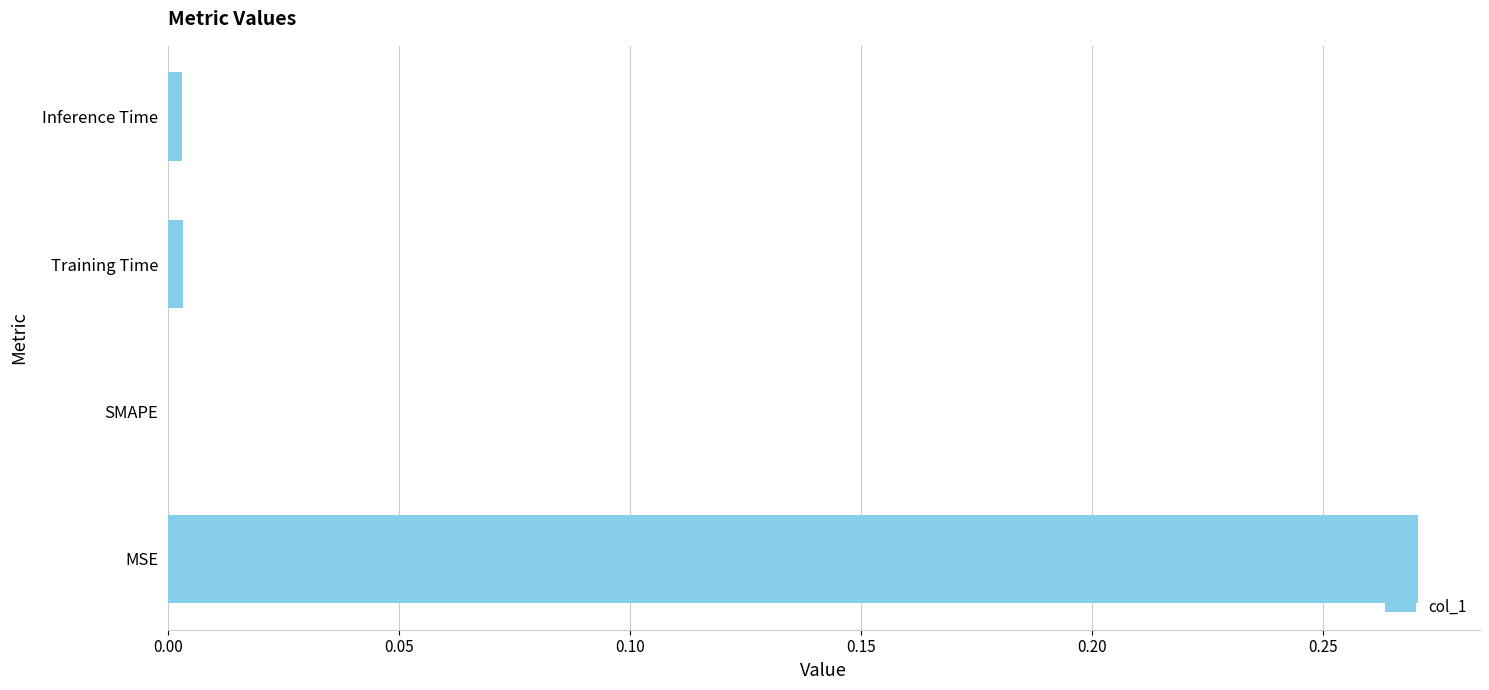

How many categories are shown in the chart?

4